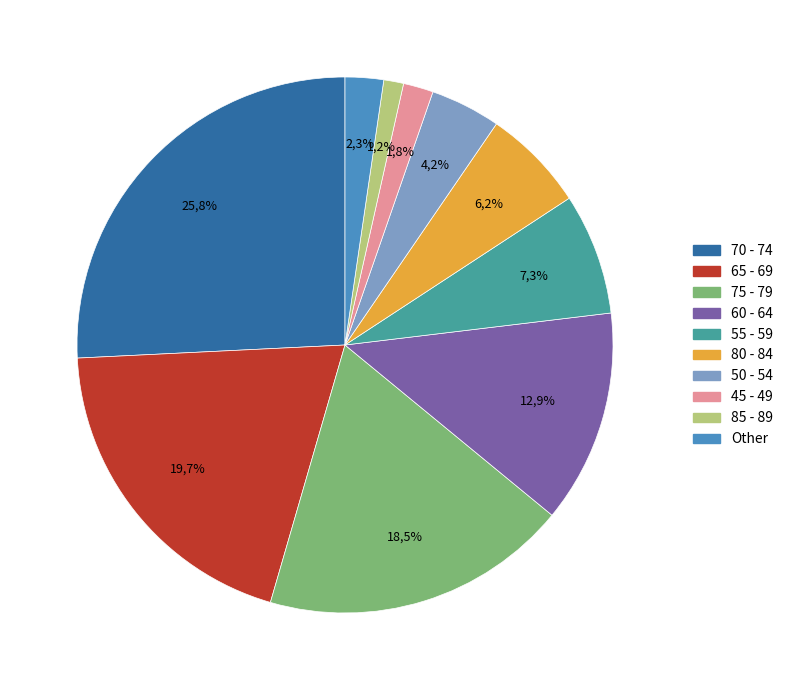

What is the largest slice in the pie chart?

70 - 74